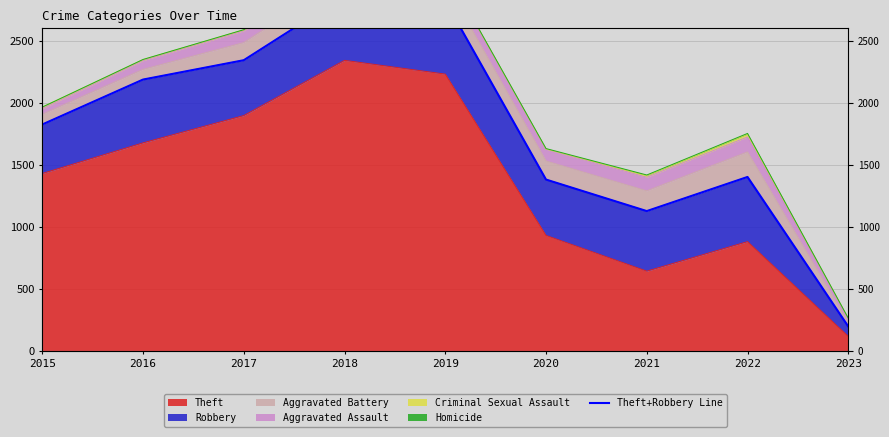

What is the difference between the maximum and minimum values?

2664